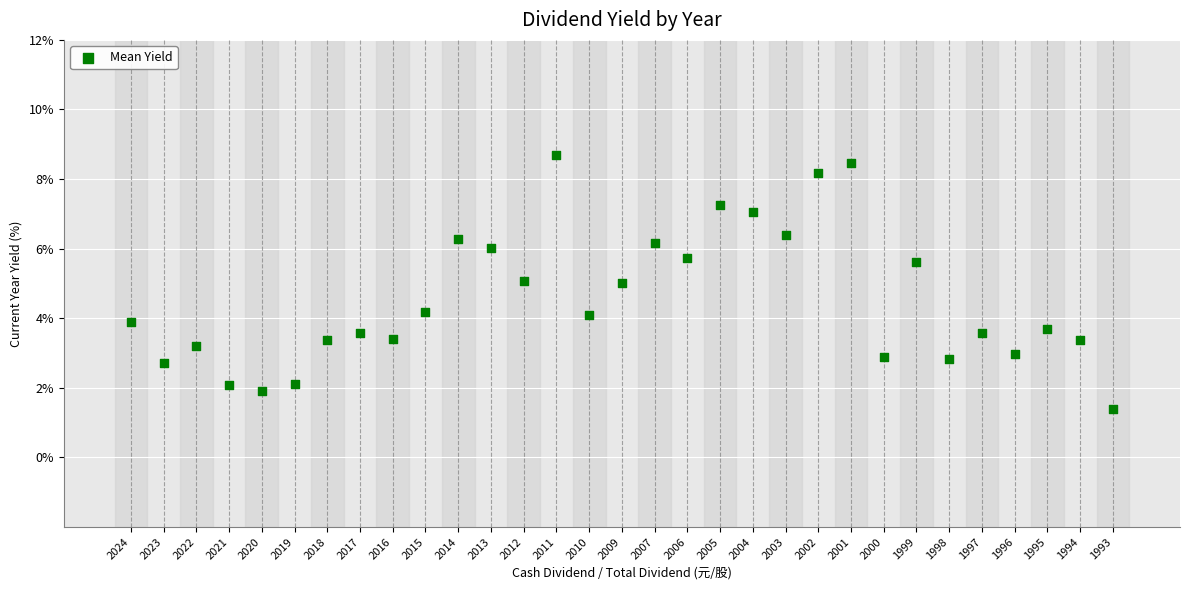

What is the range of Y values (max minus min)?

7.3